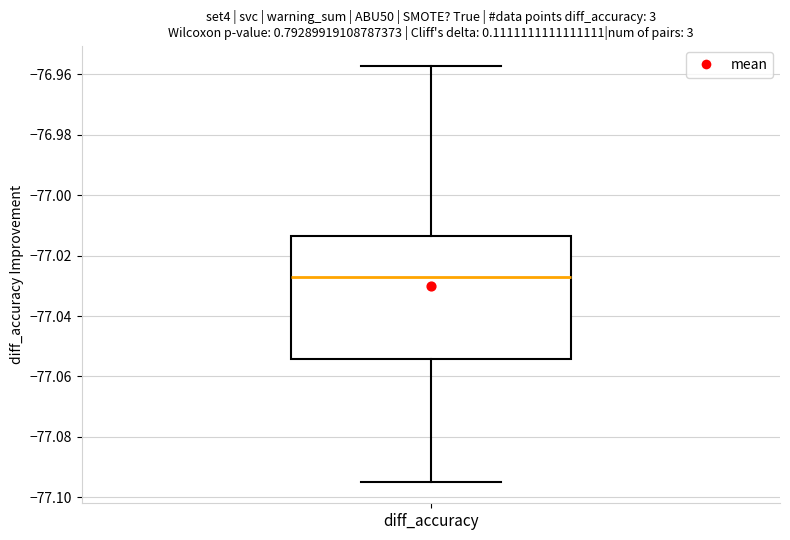

Read this box plot against the y-axis: the position of the median line, the range covered by the box, and the ends of both whiskers. The values are not printed on the chart, so give them approximately, as read against the axis.

median -77.028, box -77.054 to -77.014, whiskers -77.096 to -76.958